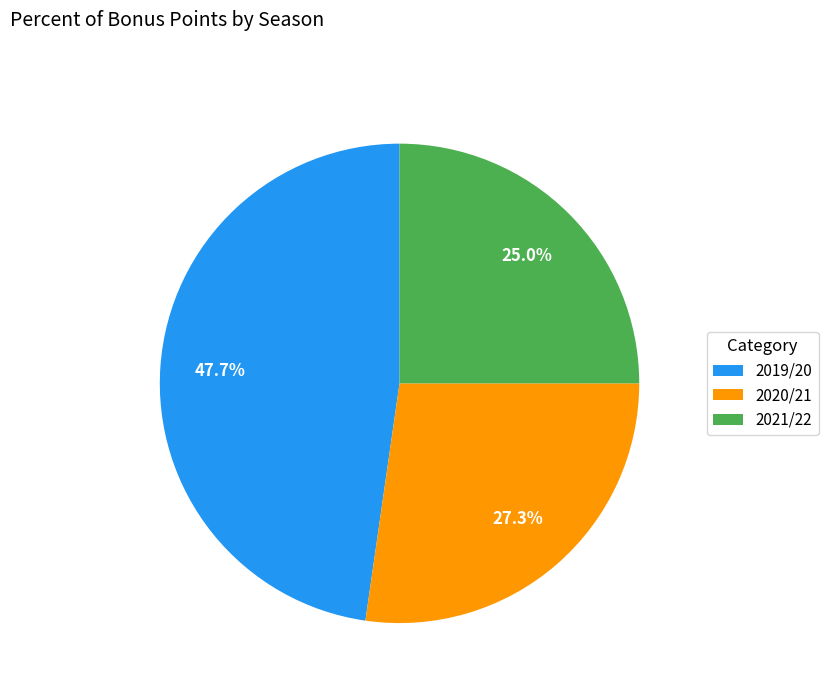

How many slices are in this pie chart?

3